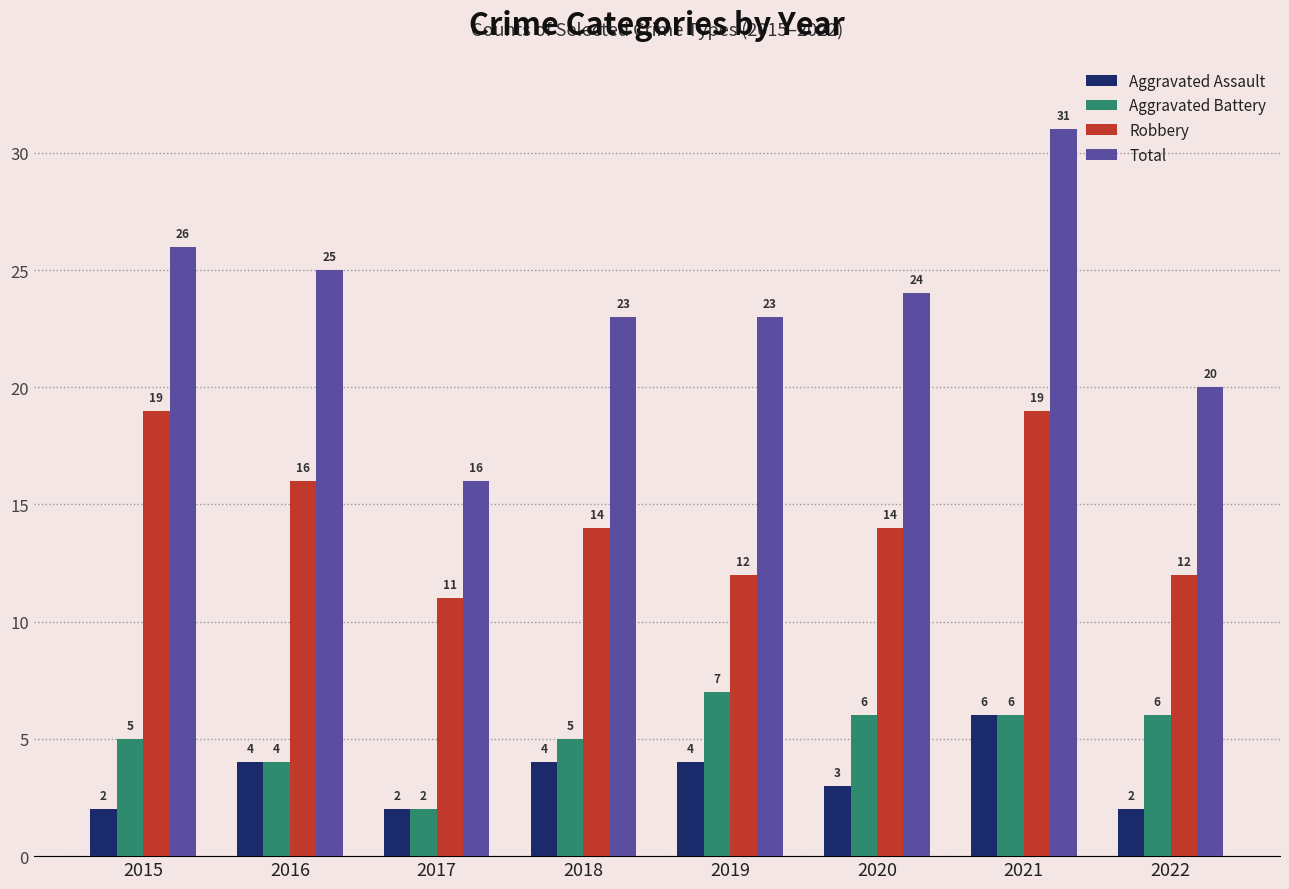

Reading right to left, list all the values displayed in this chart.

Aggravated Assault: 2022=2	2021=6	2020=3	2019=4	2018=4	2017=2	2016=4	2015=2
Aggravated Battery: 2022=6	2021=6	2020=6	2019=7	2018=5	2017=2	2016=4	2015=5
Robbery: 2022=12	2021=19	2020=14	2019=12	2018=14	2017=11	2016=16	2015=19
Total: 2022=20	2021=31	2020=24	2019=23	2018=23	2017=16	2016=25	2015=26